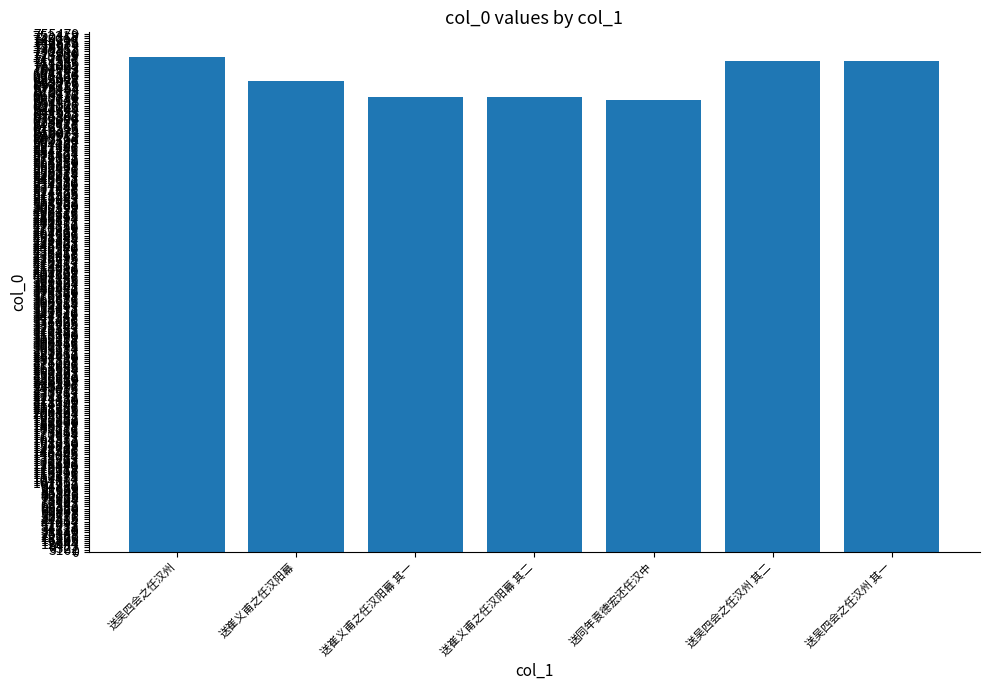

What is the change in value from 送崔义甫之任汉阳幕 其二 to 送吴四会之任汉州 其二?

+52769